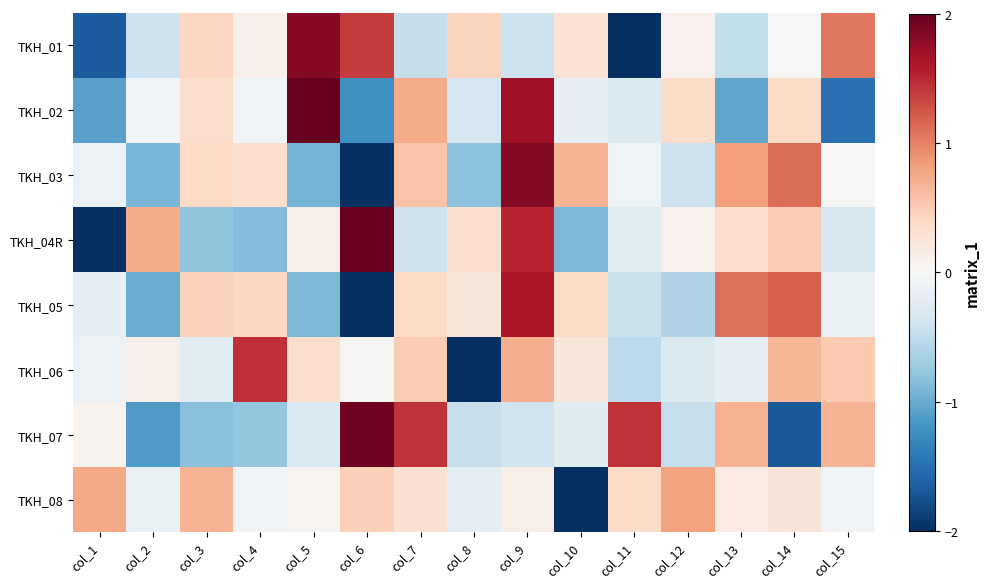

Rank the series by their maximum value, from highest to lowest.

TKH_02, TKH_04R, TKH_07, TKH_03, TKH_01, TKH_05, TKH_06, TKH_08